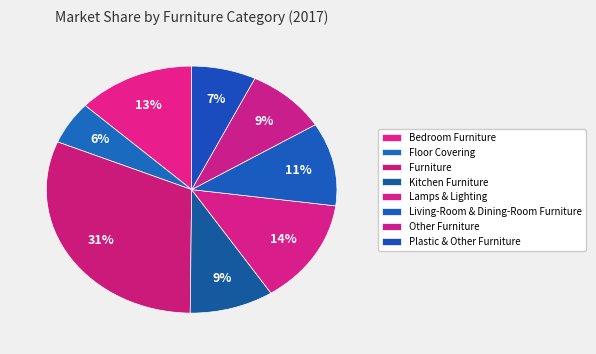

Which slice is the largest?

Furniture